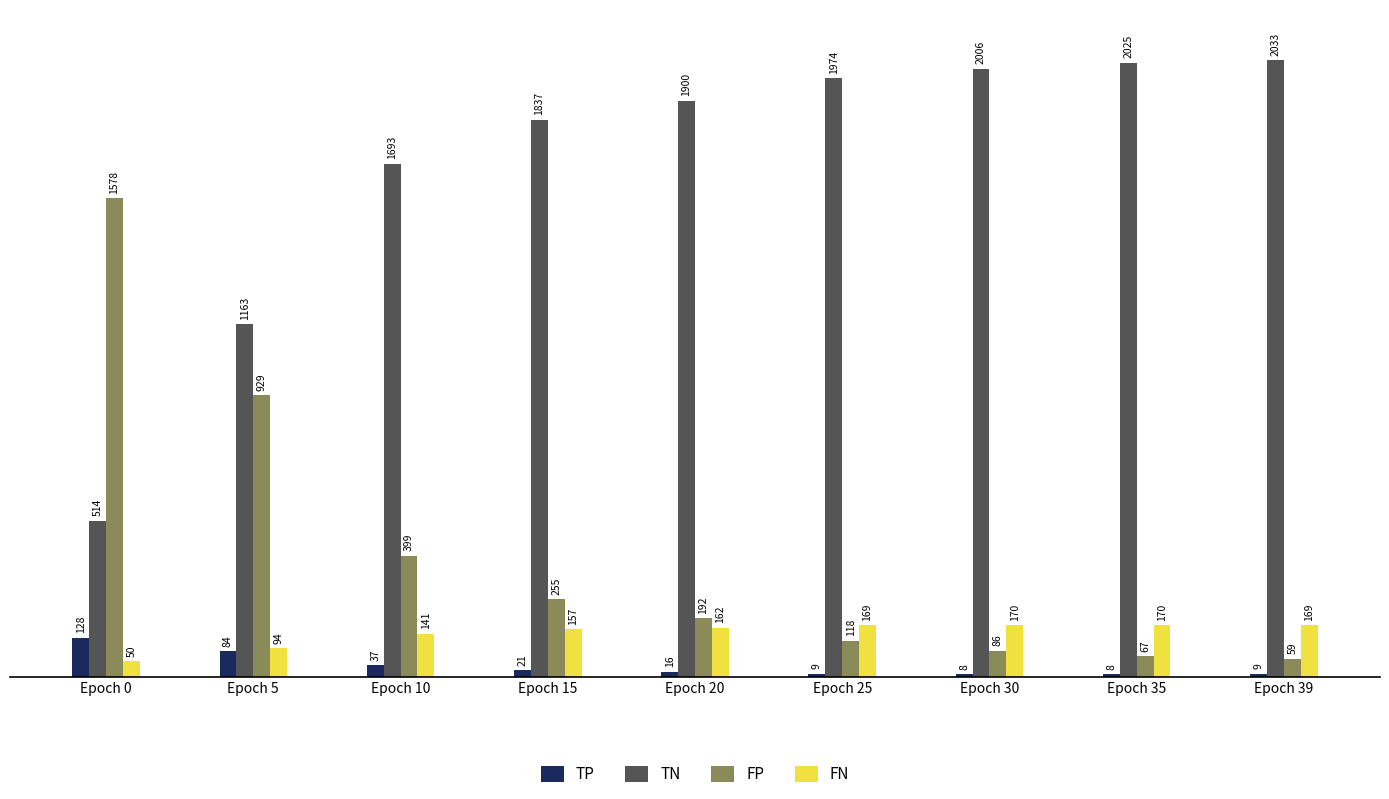

What is the smallest value displayed?

8